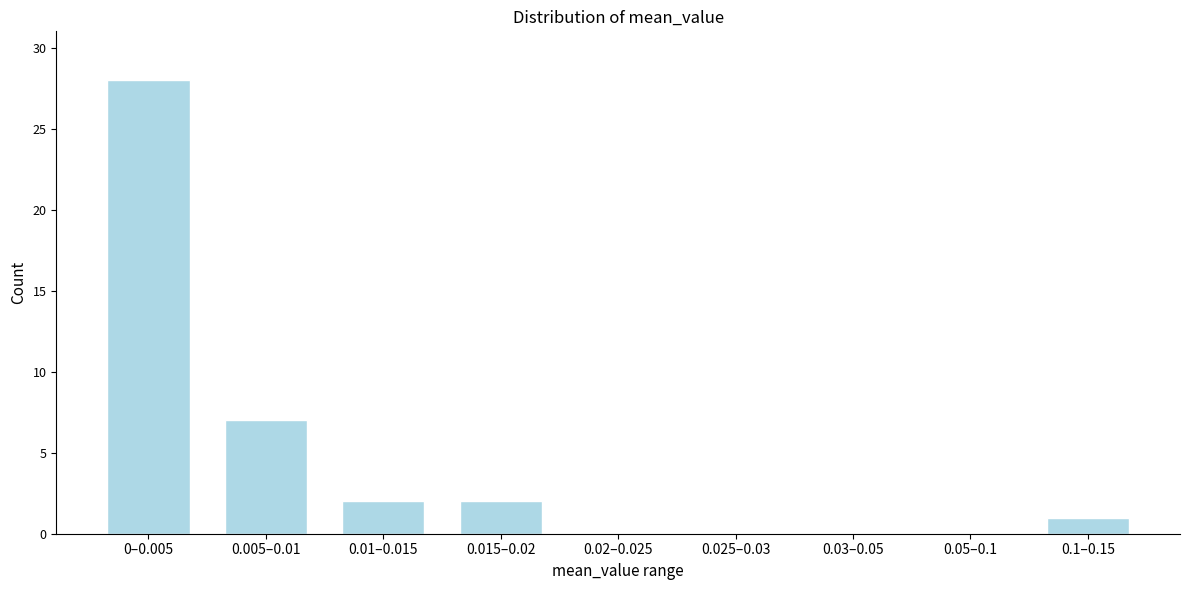

Reading left to right, transcribe all the data shown in this chart.

0–0.005=28	0.005–0.01=7	0.01–0.015=2	0.015–0.02=2	0.02–0.025=0	0.025–0.03=0	0.03–0.05=0	0.05–0.1=0	0.1–0.15=1